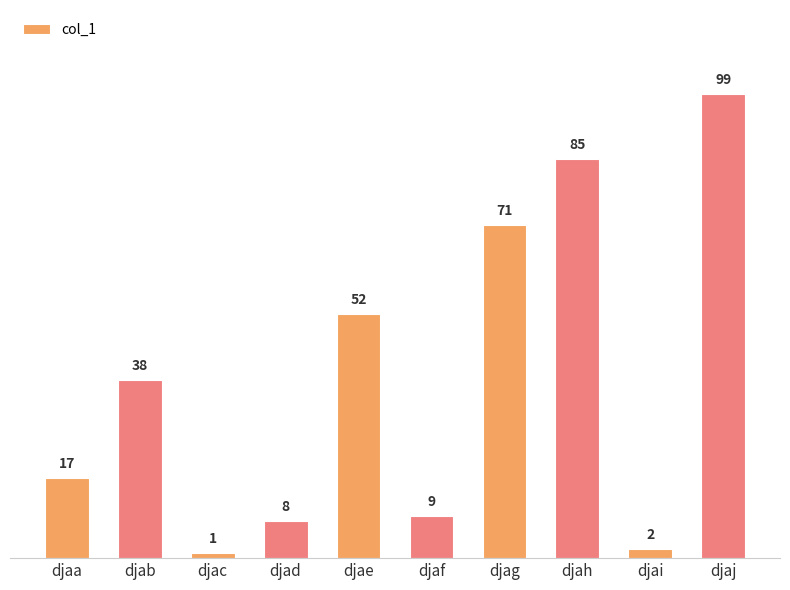

Is it true that the value at djaj is 99?

True